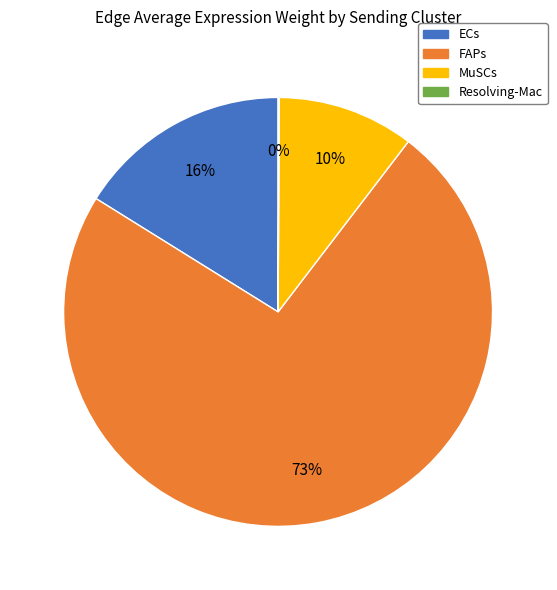

What is the largest slice in the pie chart?

FAPs